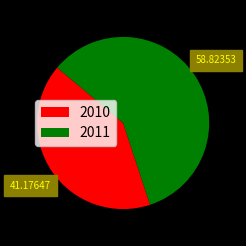

How many segments does this pie chart have?

2